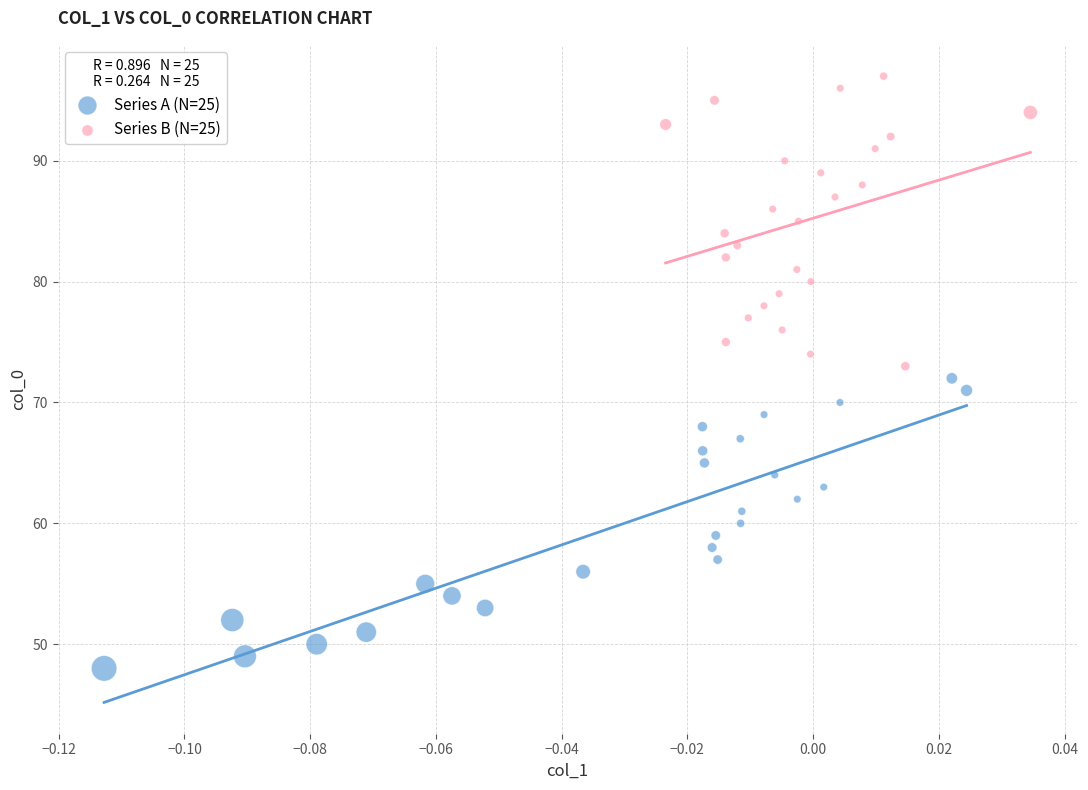

Which series contains the highest Y value?

Series B (N=25)